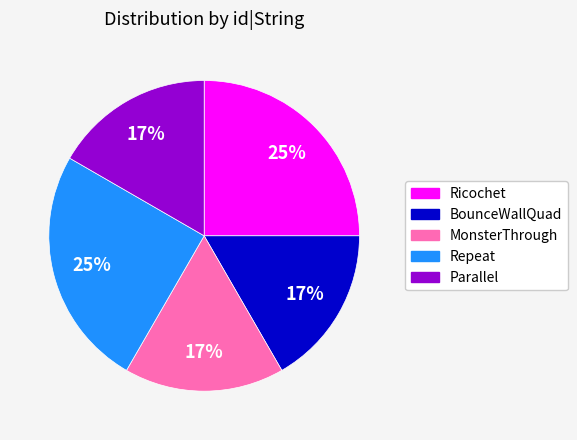

Does Repeat represent more than half of the total?

No